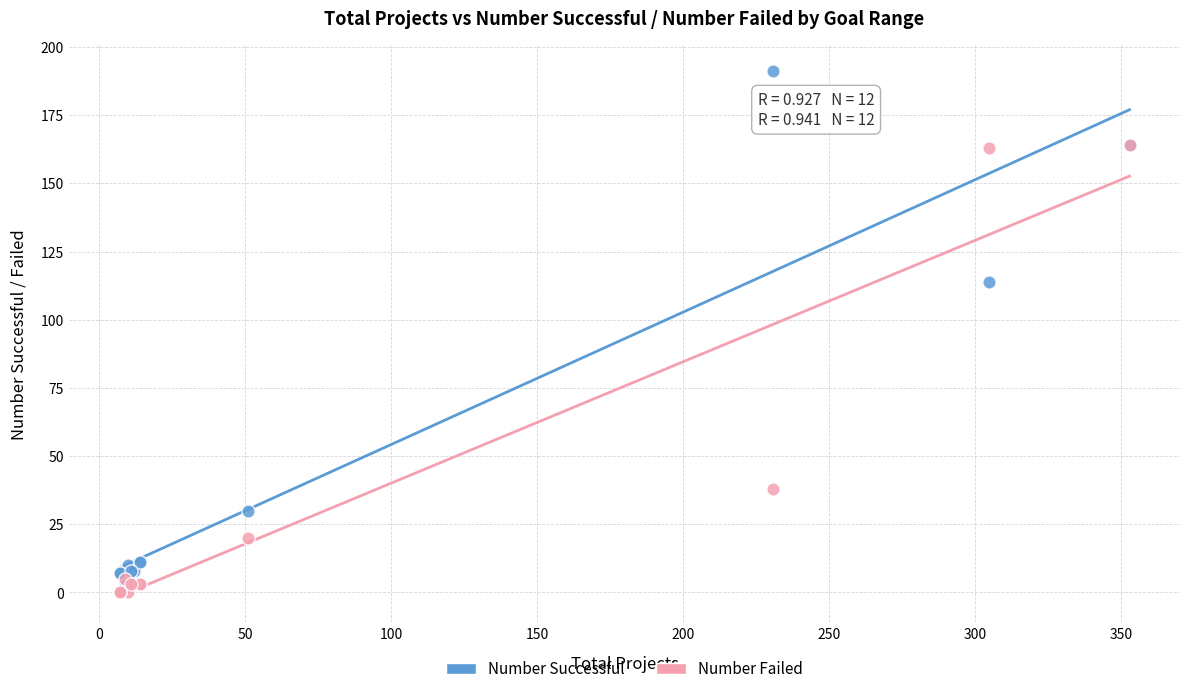

In the Number Successful series, what Y value is closest to 97?

114